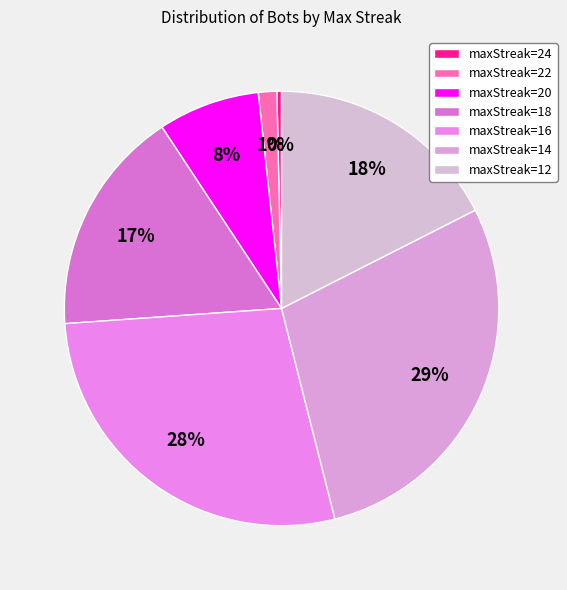

How many segments does this pie chart have?

7